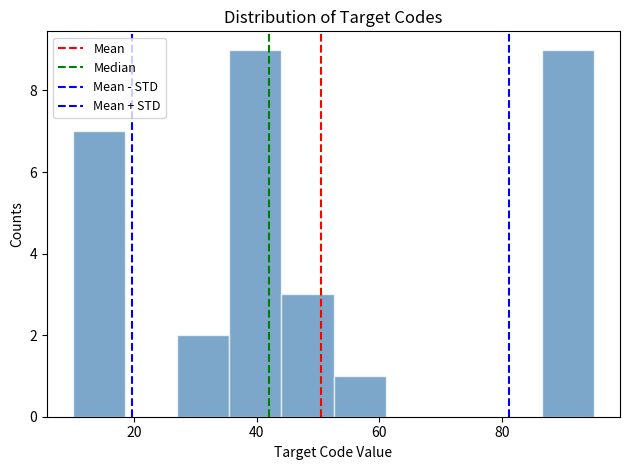

Reading left to right, list every bar in this chart as the range it spans on the x-axis followed by its height. Neither the bar edges nor the heights are printed on the chart, so give them approximately, as read against the axes.

10.0 to 18.5: 7
18.5 to 27.0: 0
27.0 to 35.5: 2
35.5 to 44.0: 9
44.0 to 52.5: 3
52.5 to 61.0: 1
61.0 to 69.5: 0
69.5 to 78.0: 0
78.0 to 86.5: 0
86.5 to 95.0: 9